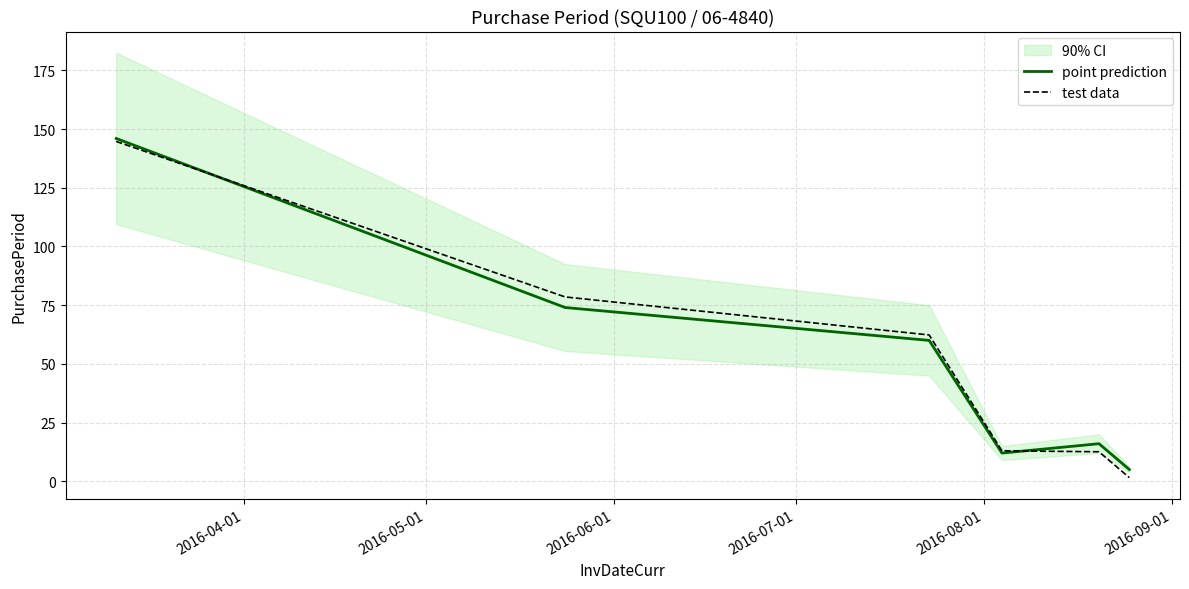

What is the lowest value of the point prediction series?

5.0